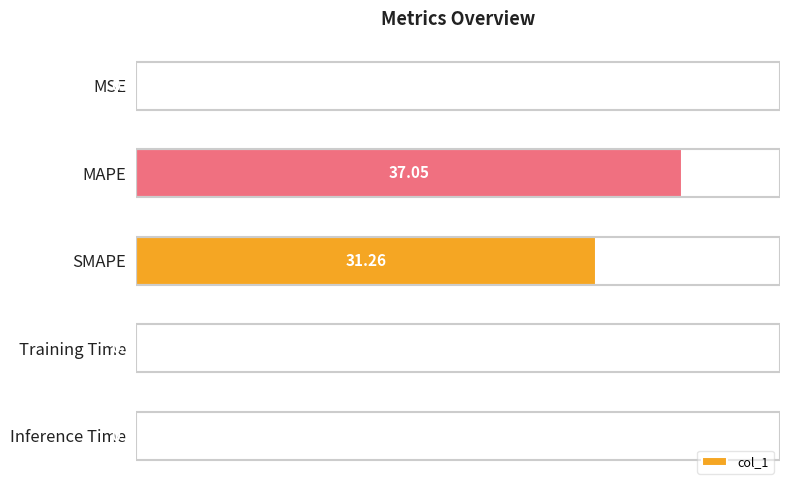

Which label corresponds to the largest value in the chart?

MAPE